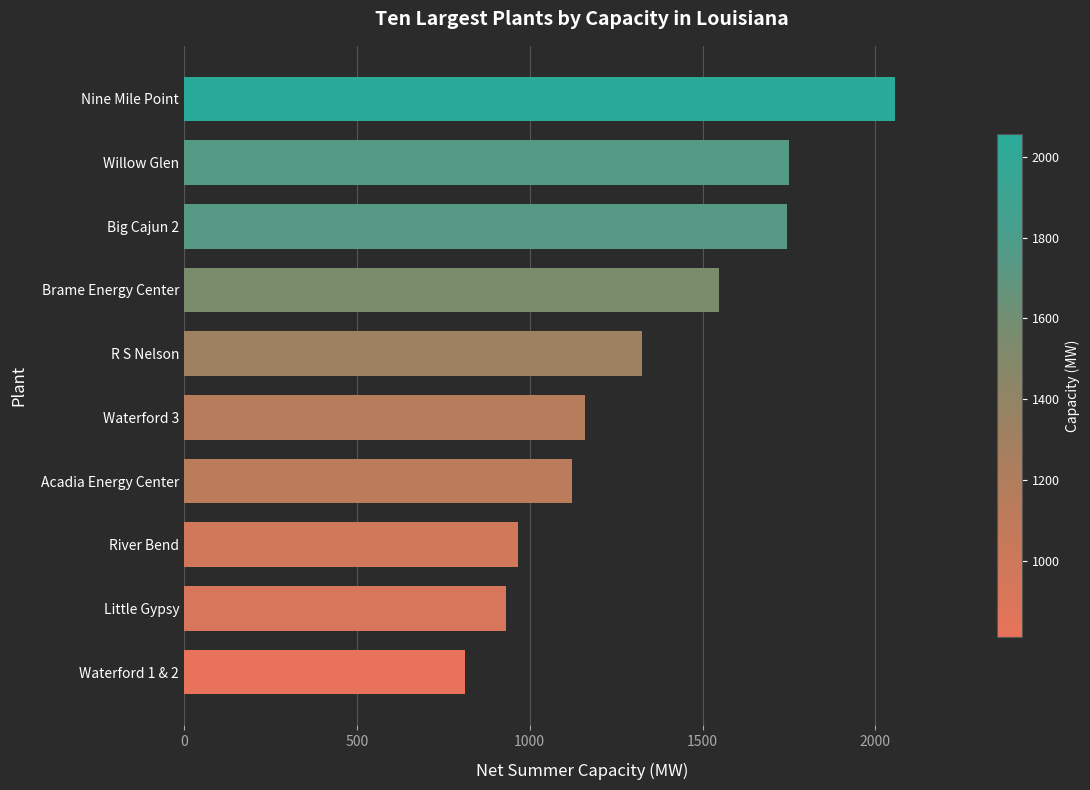

What is the approximate value at Willow Glen?

1749.0